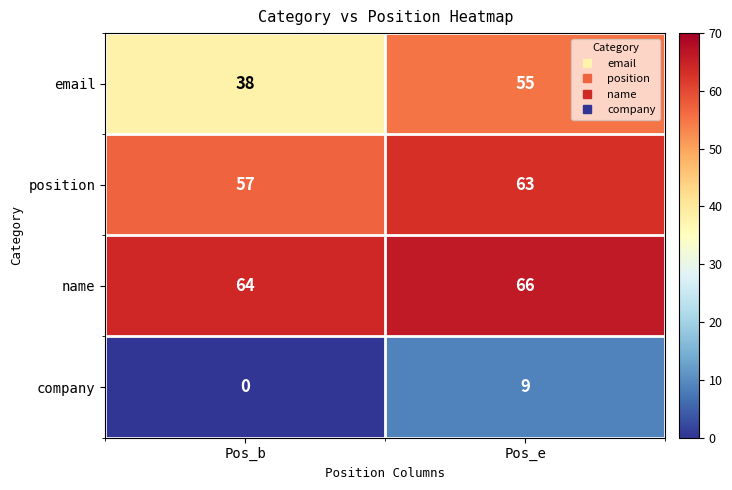

At which category does the chart reach its peak across all series?

Pos_e